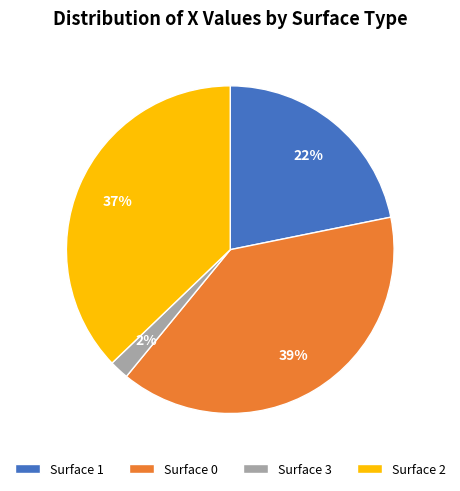

Which category has the smallest portion of the pie?

Surface 3